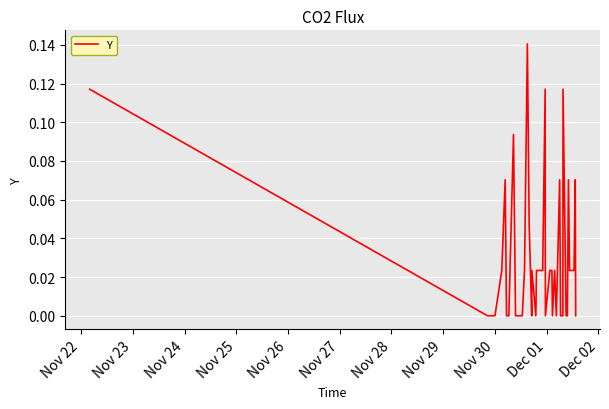

How many lines are shown in the chart?

1